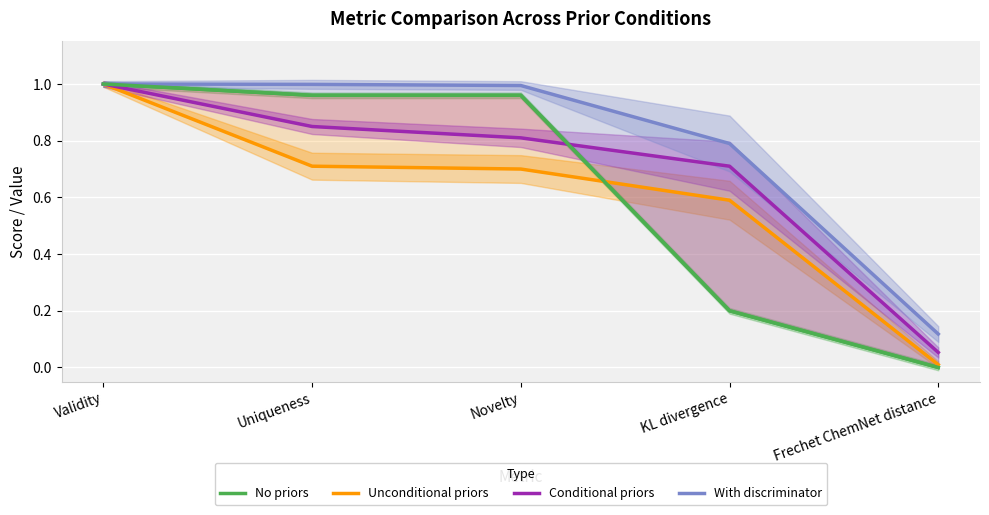

Between Validity and Frechet ChemNet distance, which is larger?

Validity